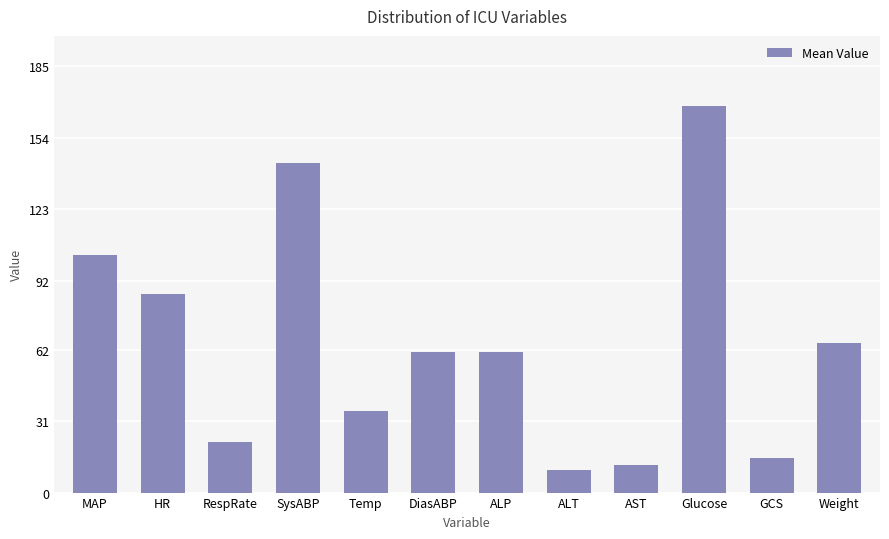

Does the chart contain stacked bars?

No